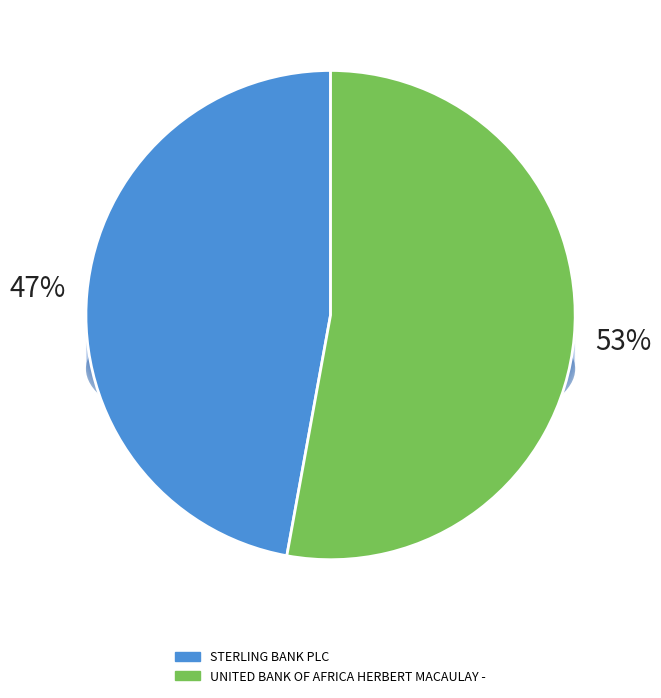

To the nearest percent, what is the difference between the UNITED BANK OF AFRICA HERBERT MACAULAY - and STERLING BANK PLC slice percentages?

6%